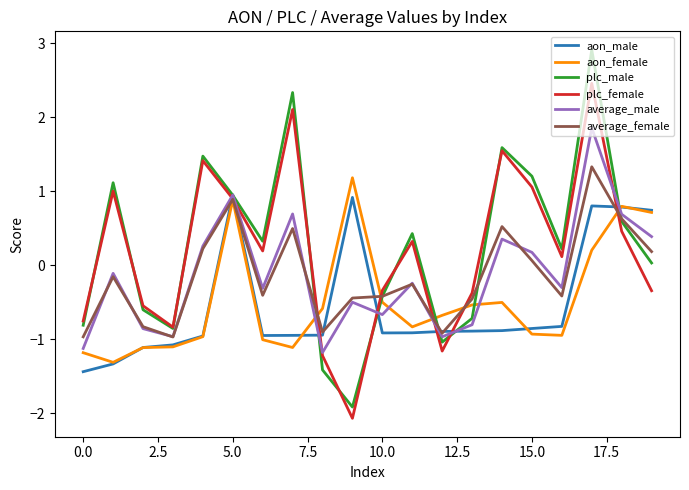

What is the maximum value for average_male?

1.9